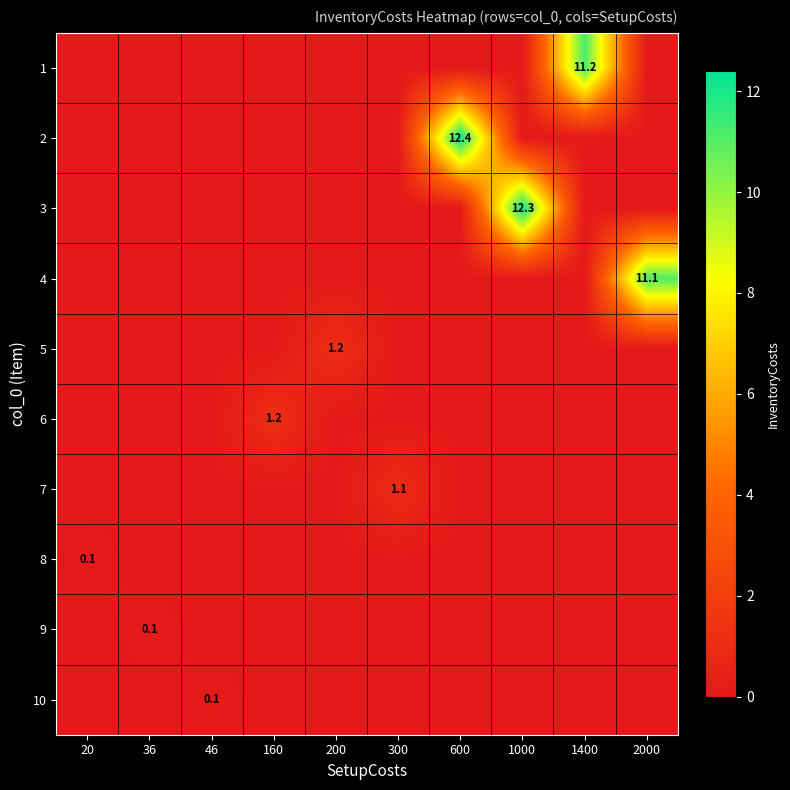

At 300, list the series in order from smallest to largest.

row_0, row_1, row_2, row_3, row_4, row_5, row_7, row_8, row_9, row_6